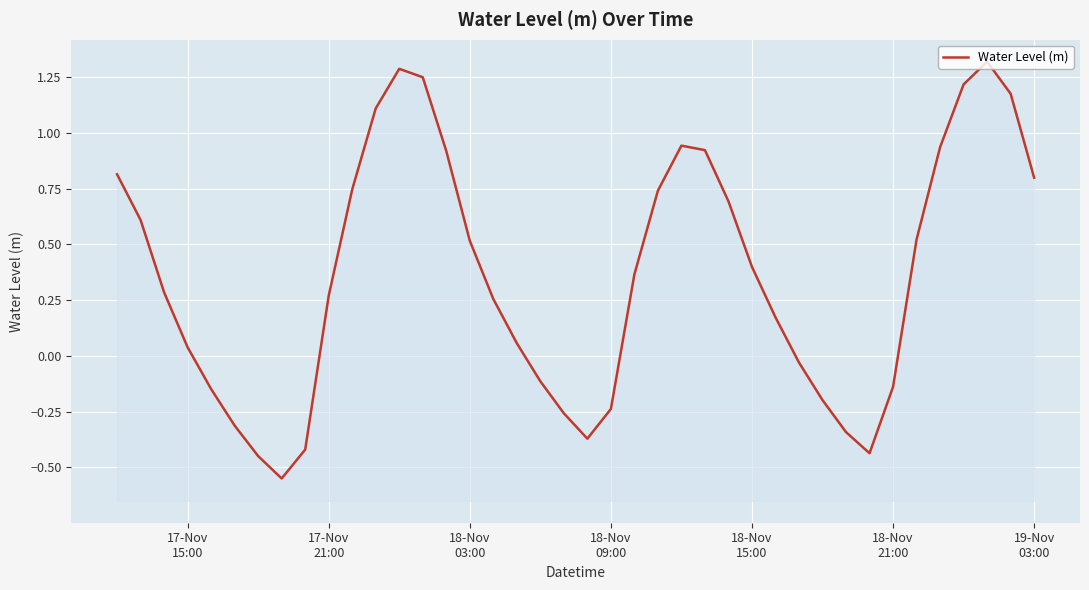

What is the maximum value shown in the chart?

1.3